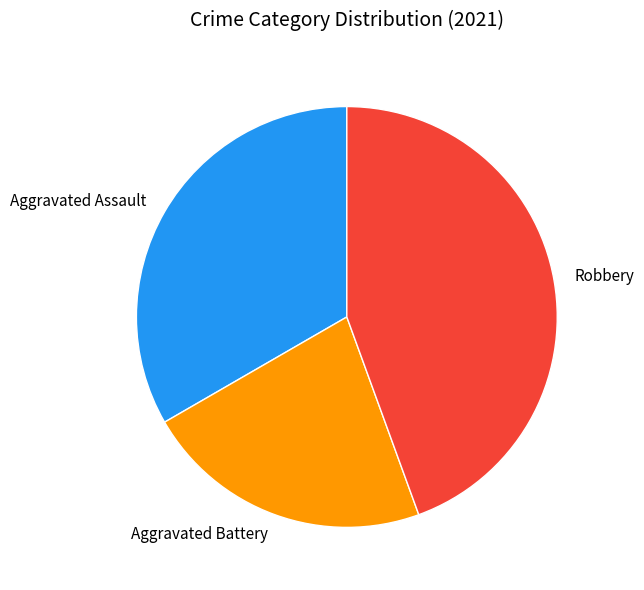

The Robbery slice represents 34% of the pie. True or false?

False